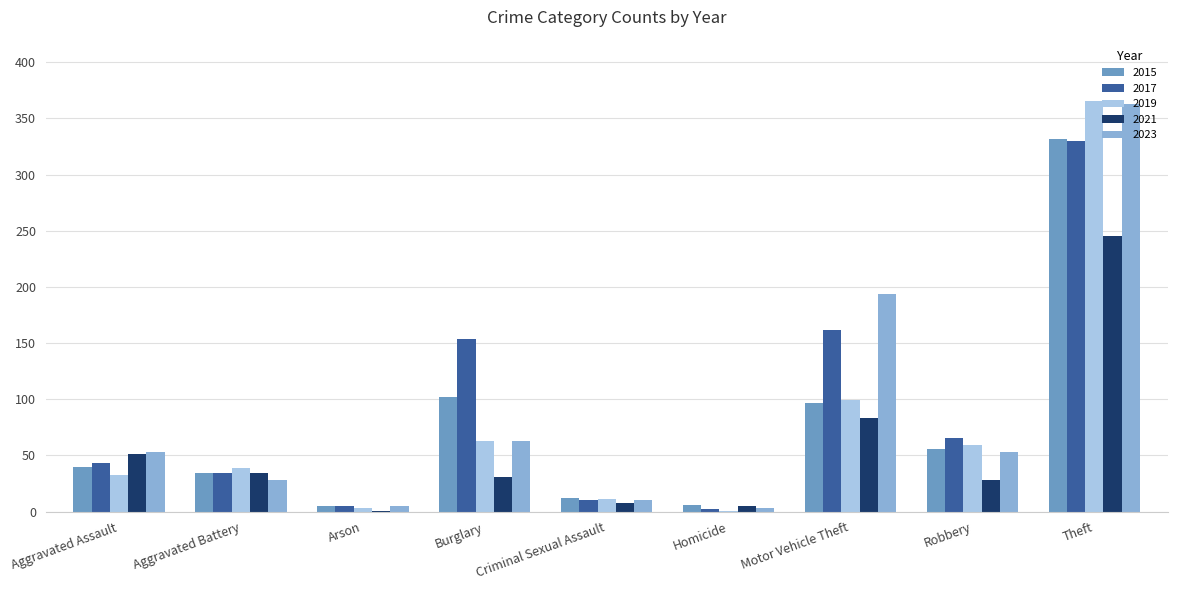

Is the value of 2015 at Theft greater than the value of 2023 at Theft?

No